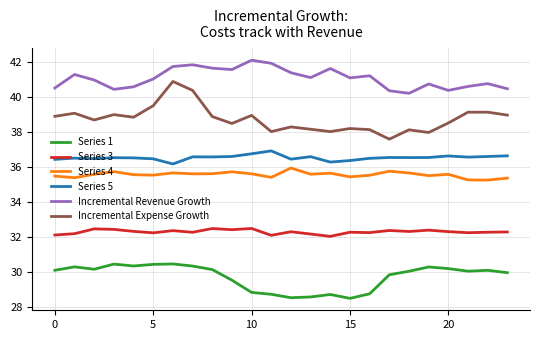

What is the lowest value of the Series 3 series?

32.0